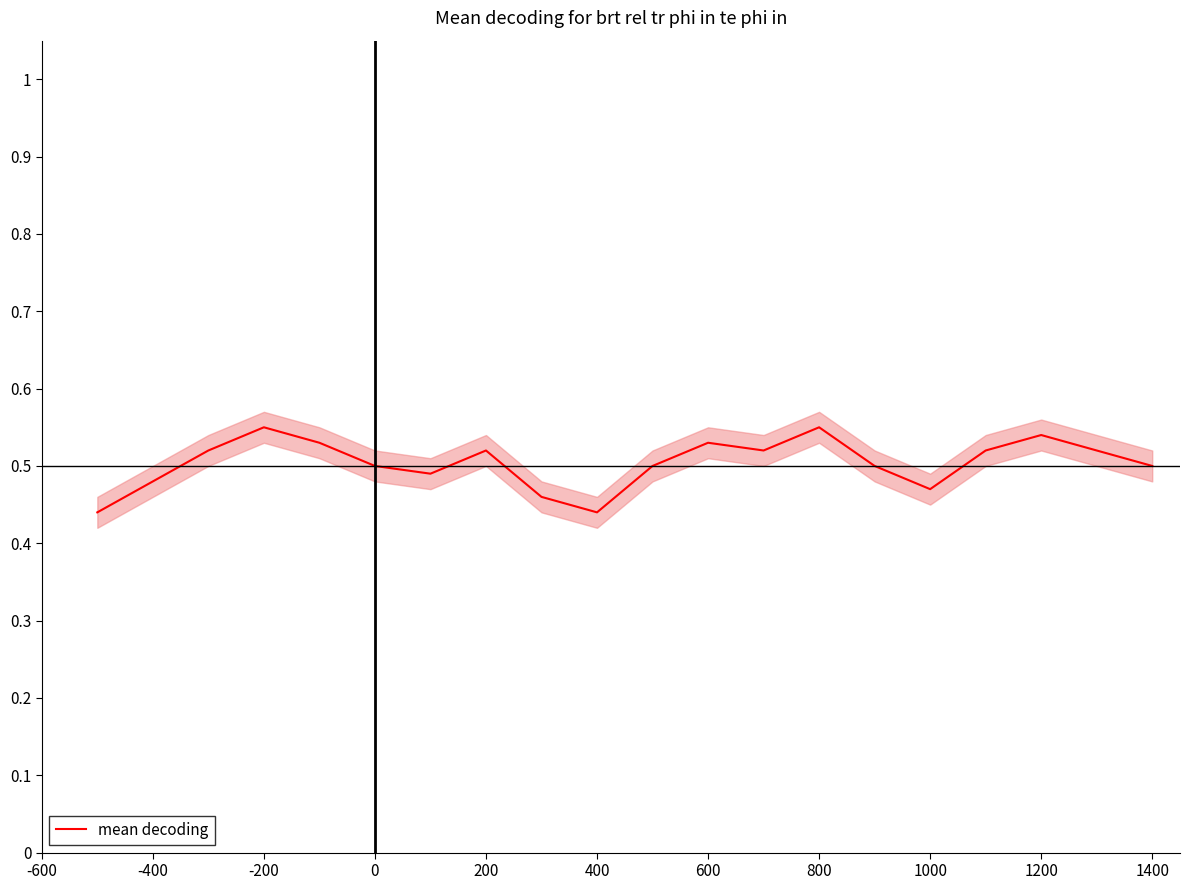

Is it true that mean decoding equals 0.5 at 0?

True